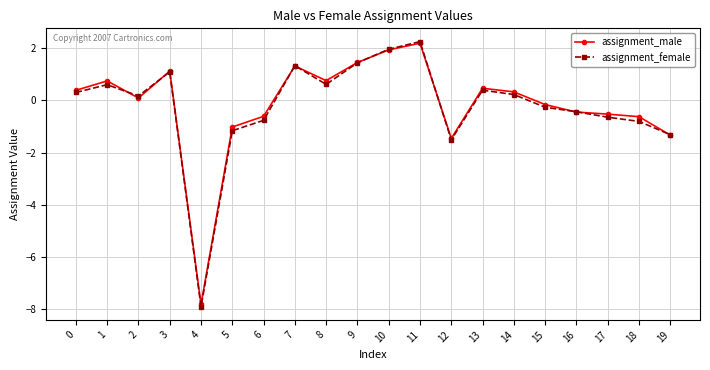

How many values in assignment_male are above zero?

11